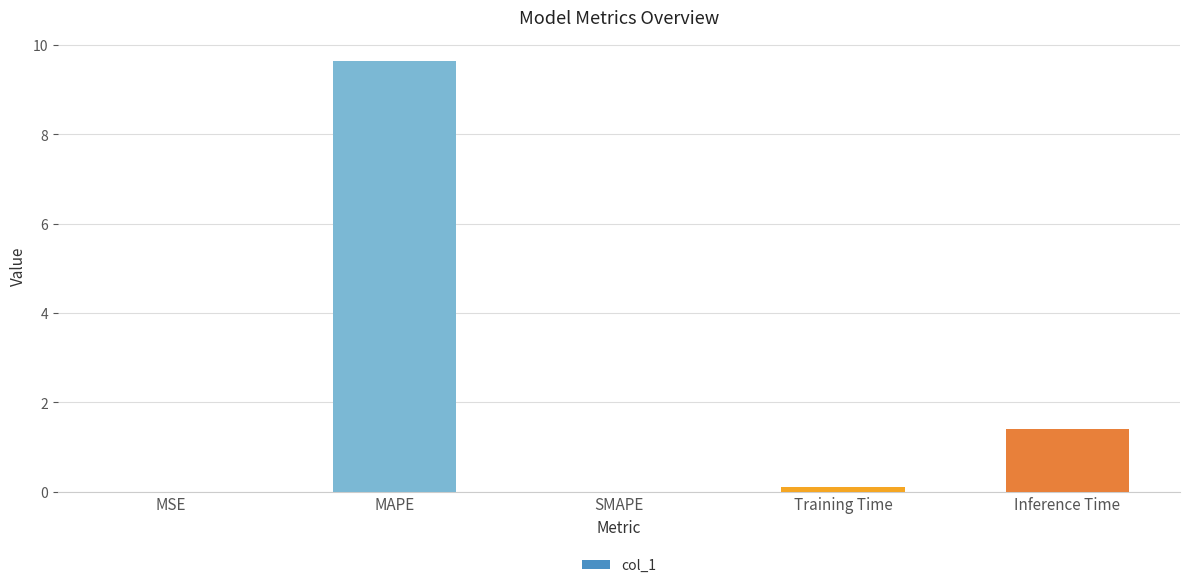

What is the sum of all values?

11.1